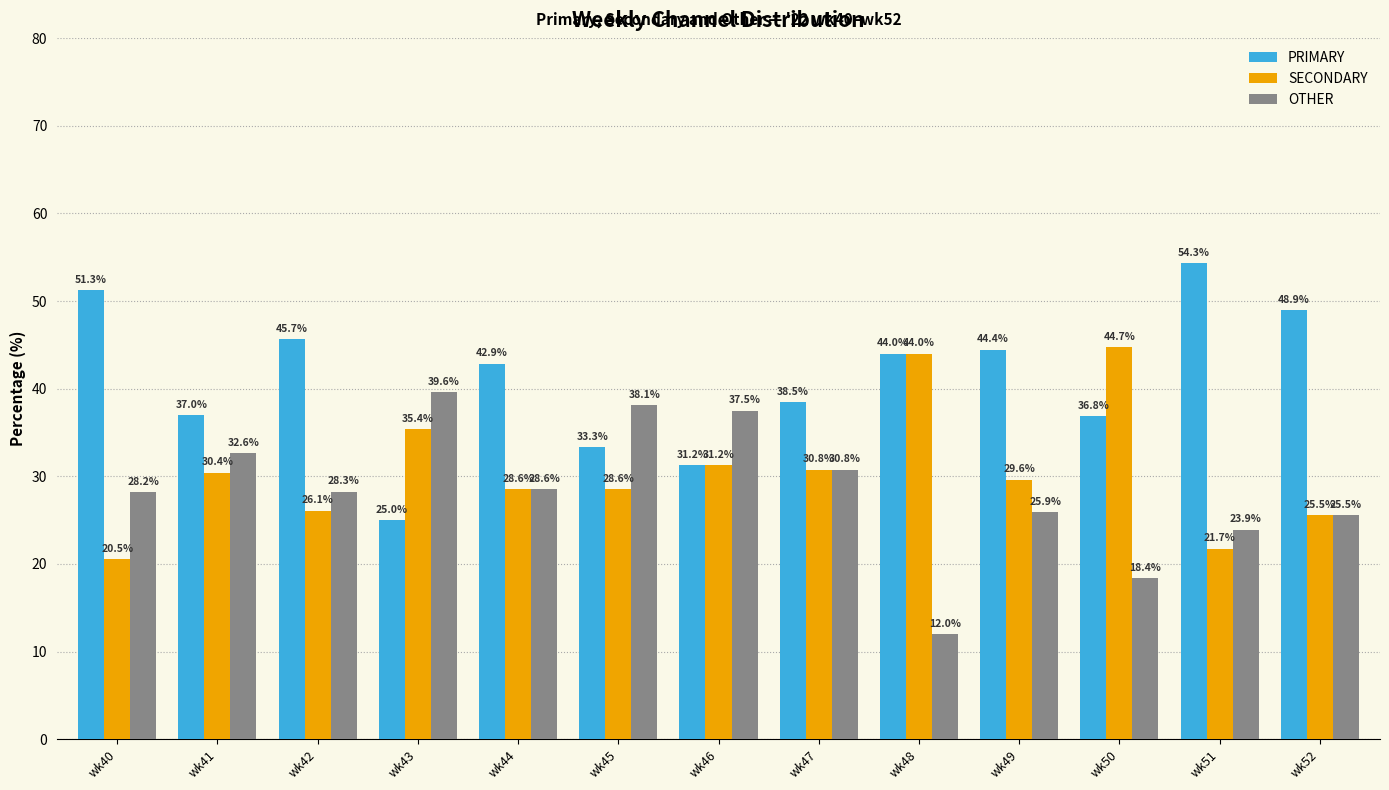

What is the difference between the maximum and minimum values in the SECONDARY series?

24.2